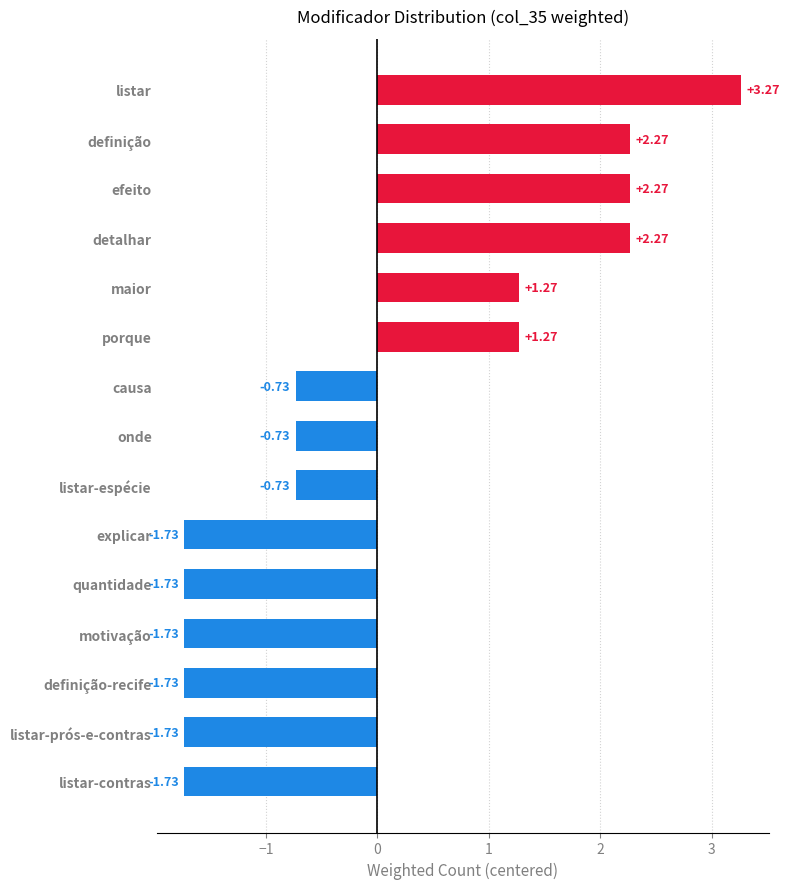

Are the bars grouped side by side (vs. stacked)?

No